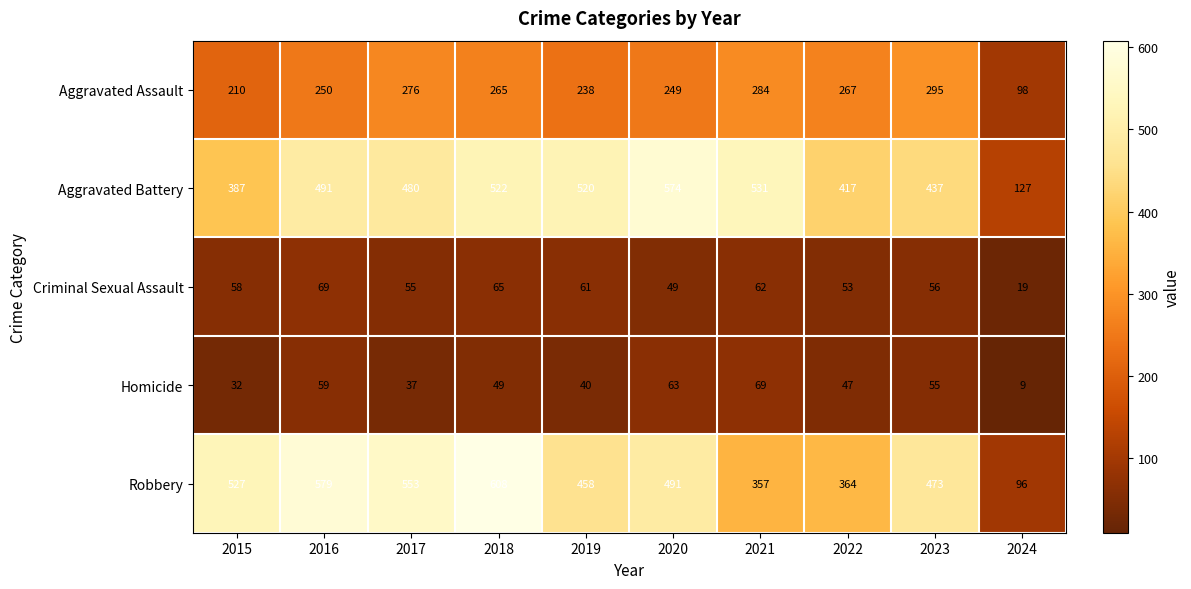

What is the spread (max minus min) of values at 2024?

118